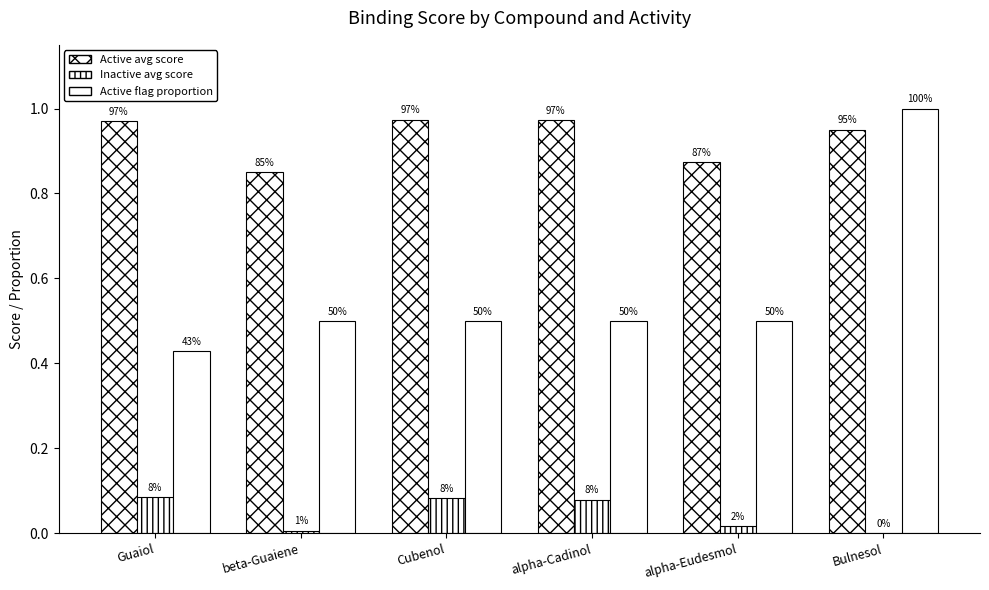

At Cubenol, list the series in order from smallest to largest.

Inactive avg score, Active flag proportion, Active avg score